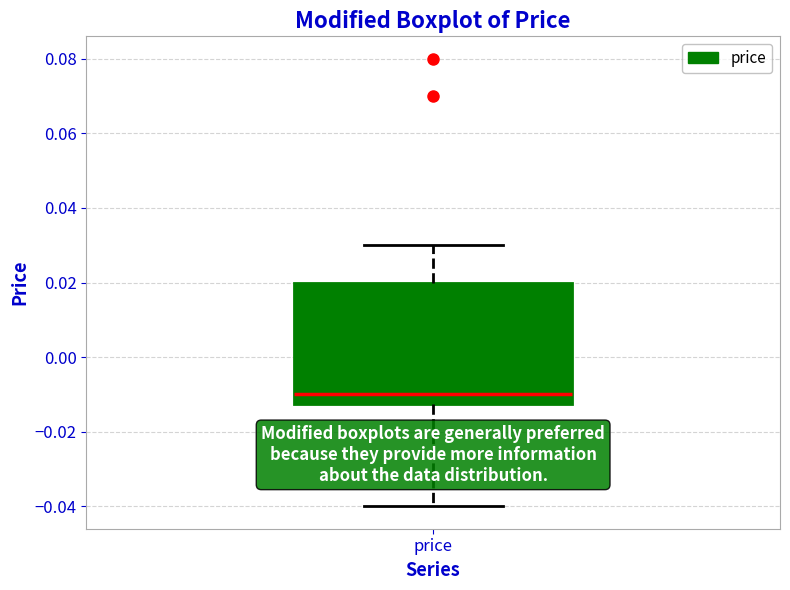

Where does the upper whisker of the box for price end on the y-axis? The values are not printed on the chart, so give them approximately, as read against the axis.

0.030